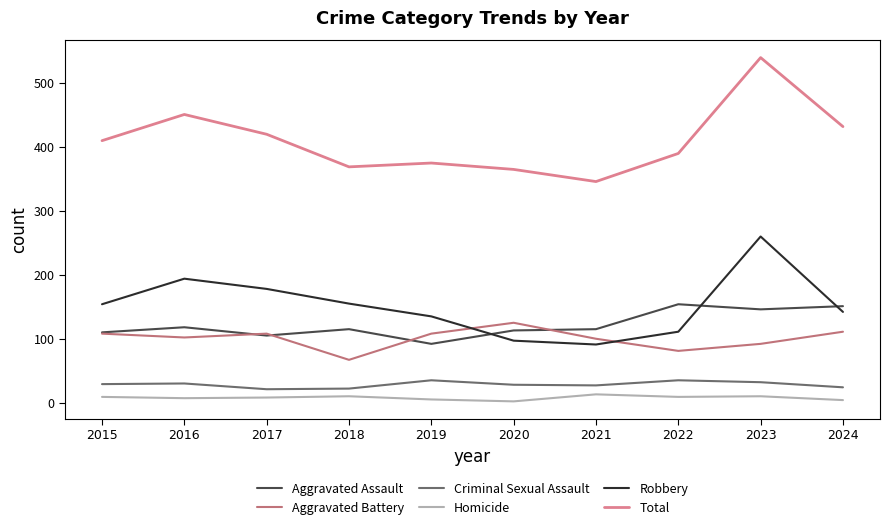

At which label does Aggravated Assault first exceed 115?

2016